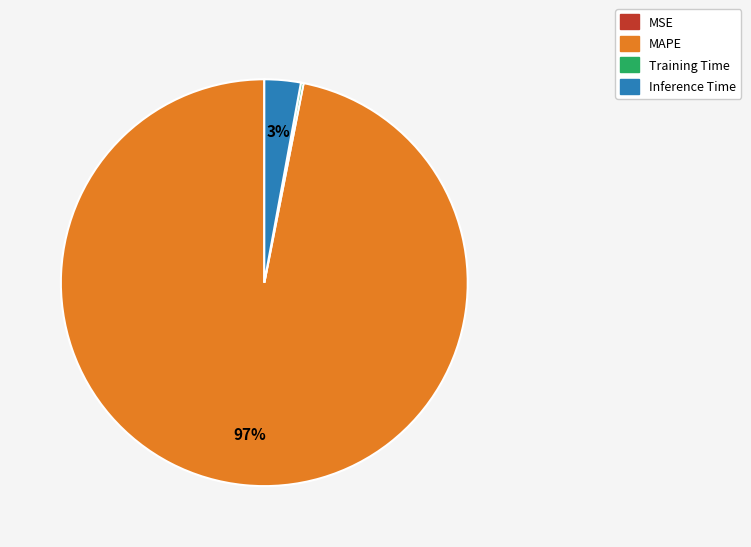

Which slice is the largest?

MAPE